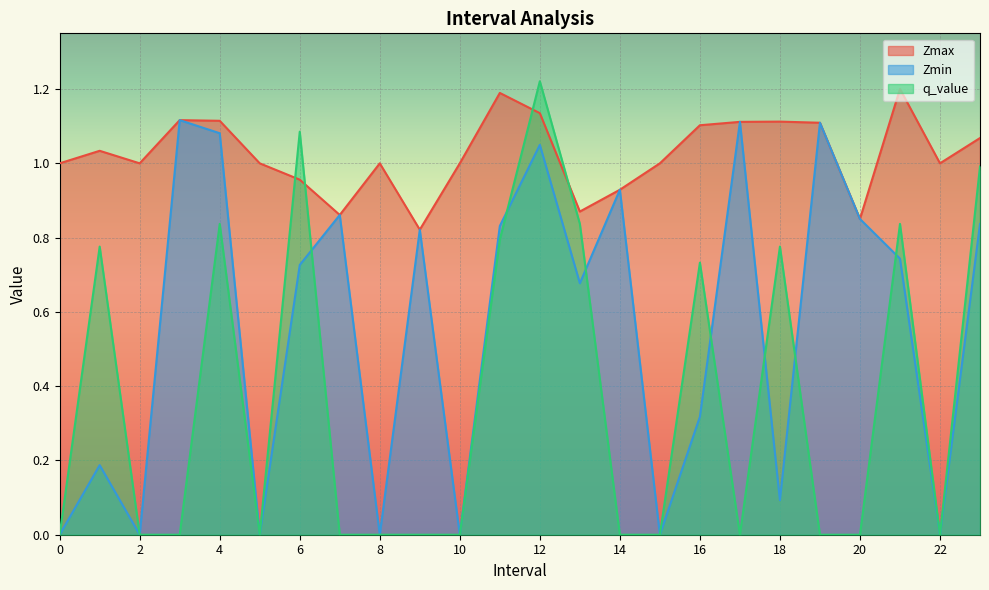

True or false: q_value and Zmax cross at least once.

True